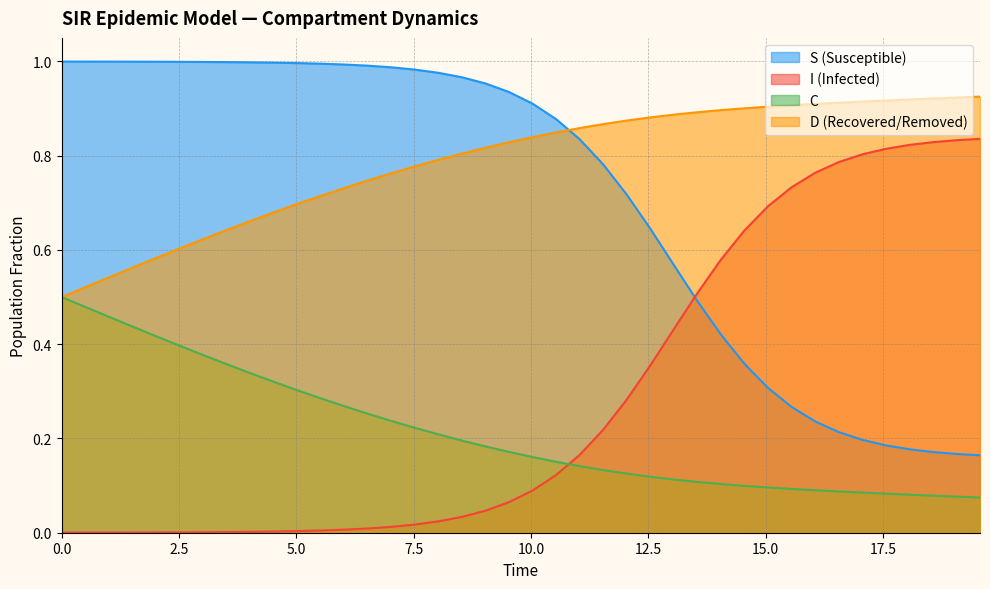

Rank the series by their maximum value, from highest to lowest.

S (Susceptible), D (Recovered/Removed), I (Infected), C